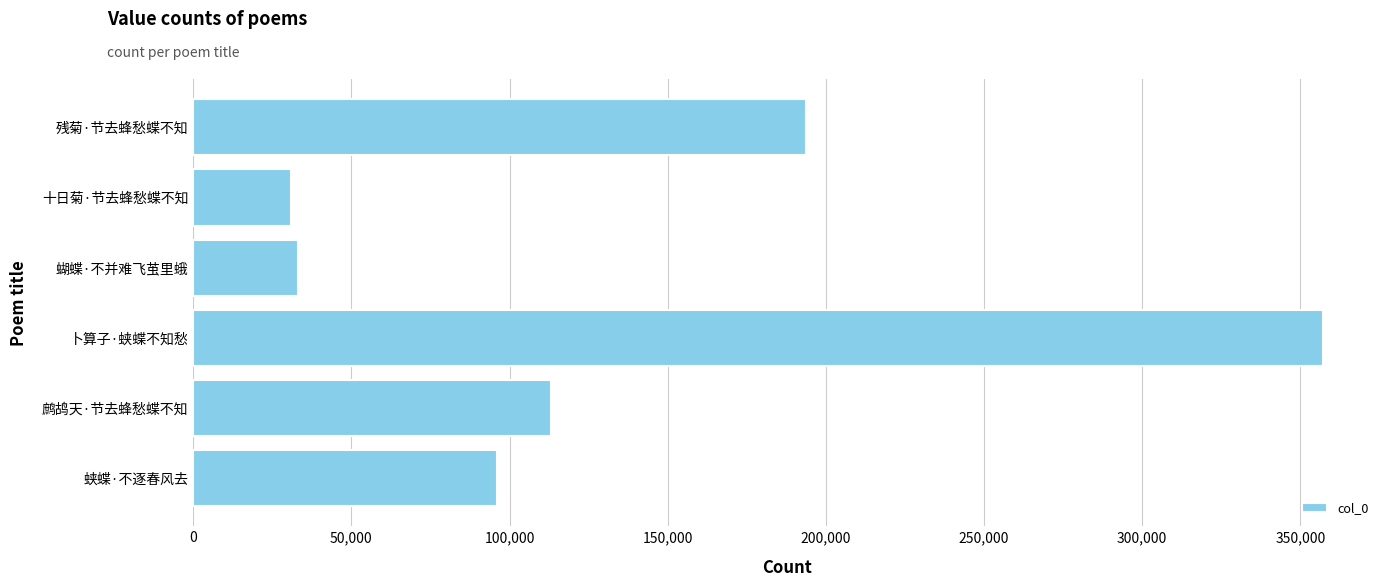

What is the greatest value displayed?

357340